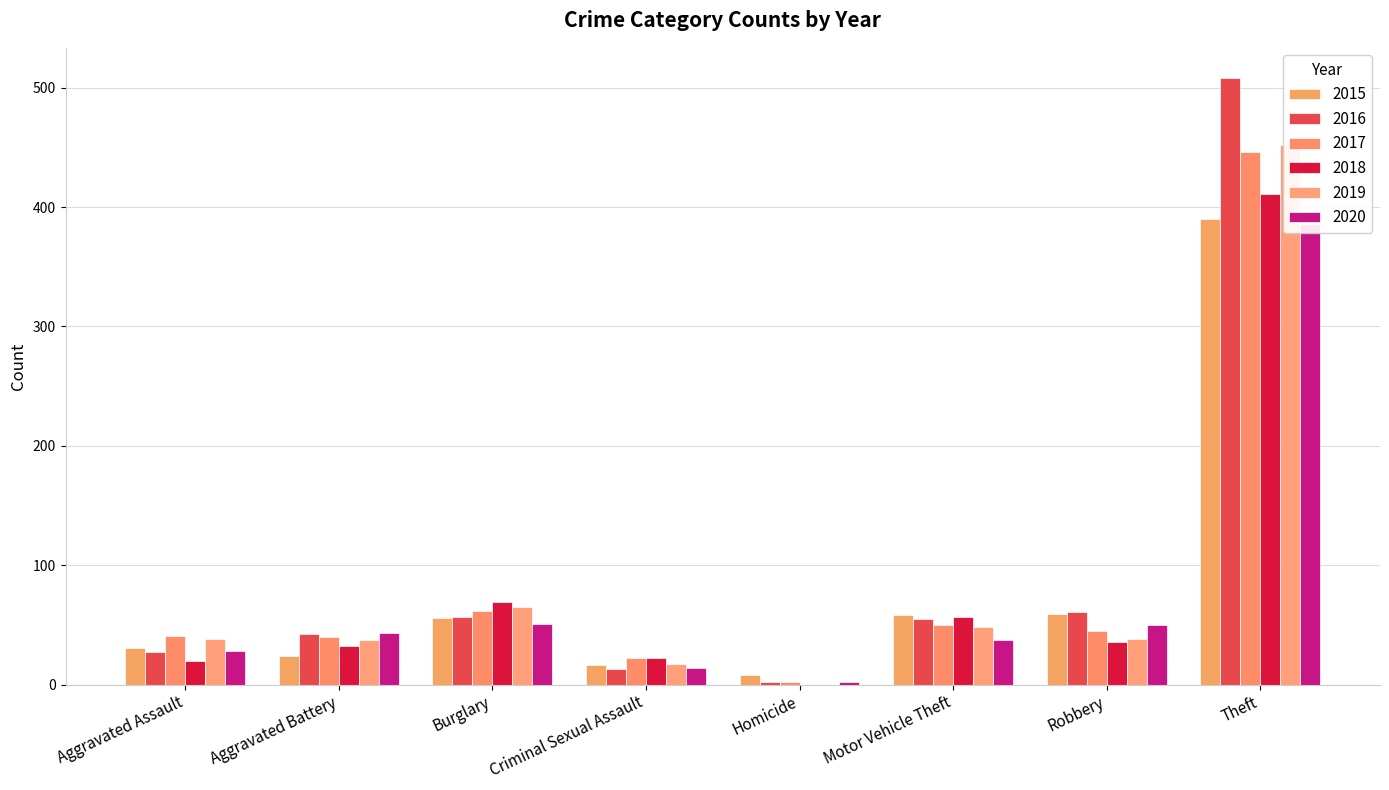

What is the average value of the 2015 series?

80